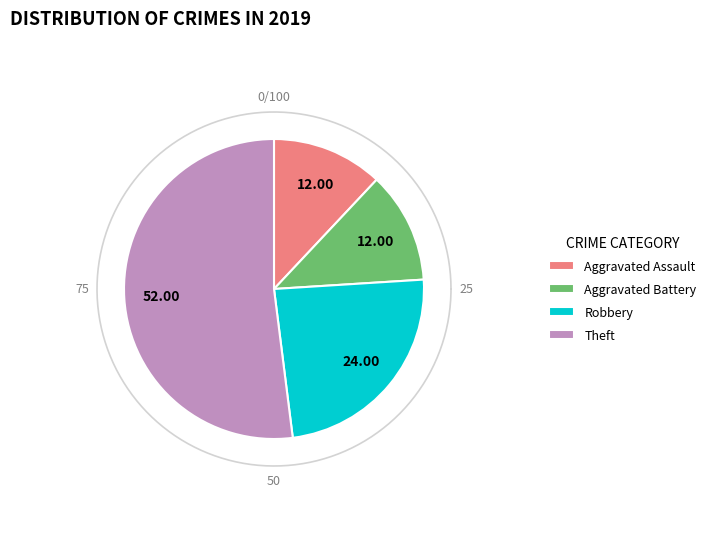

To the nearest percent, what portion does Theft represent?

52%